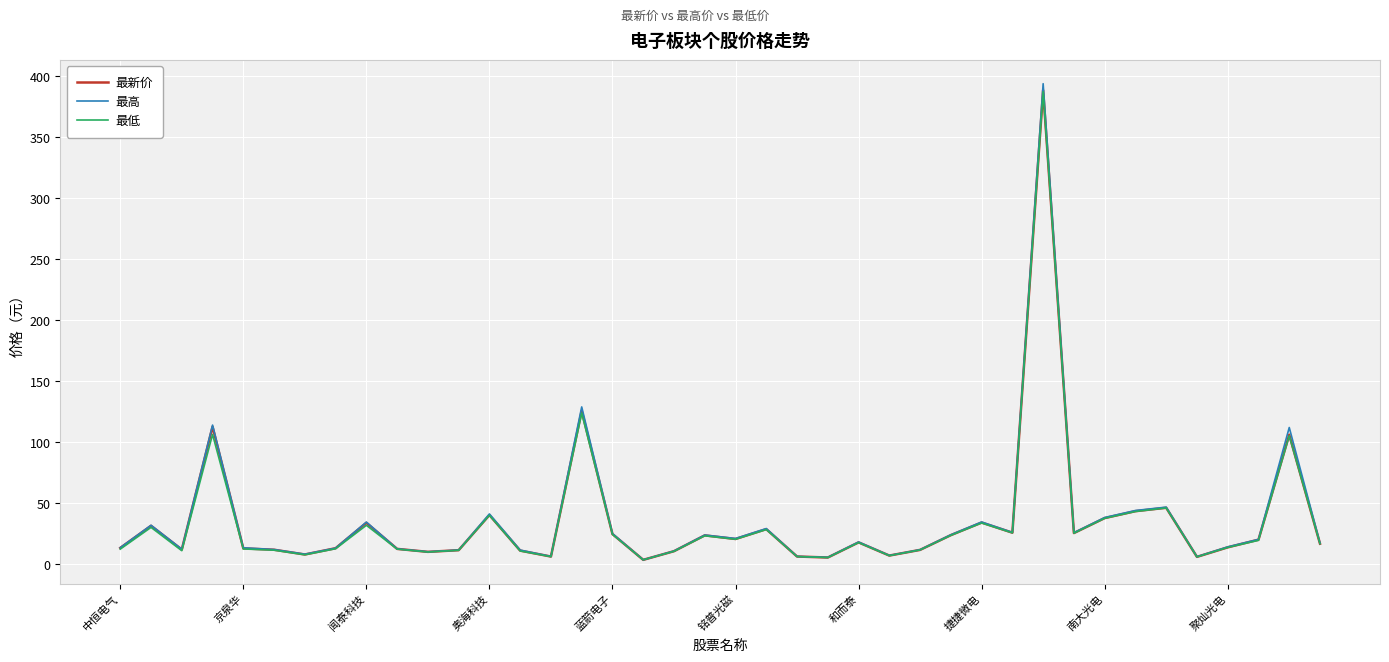

What is the maximum value shown in the chart?

394.0